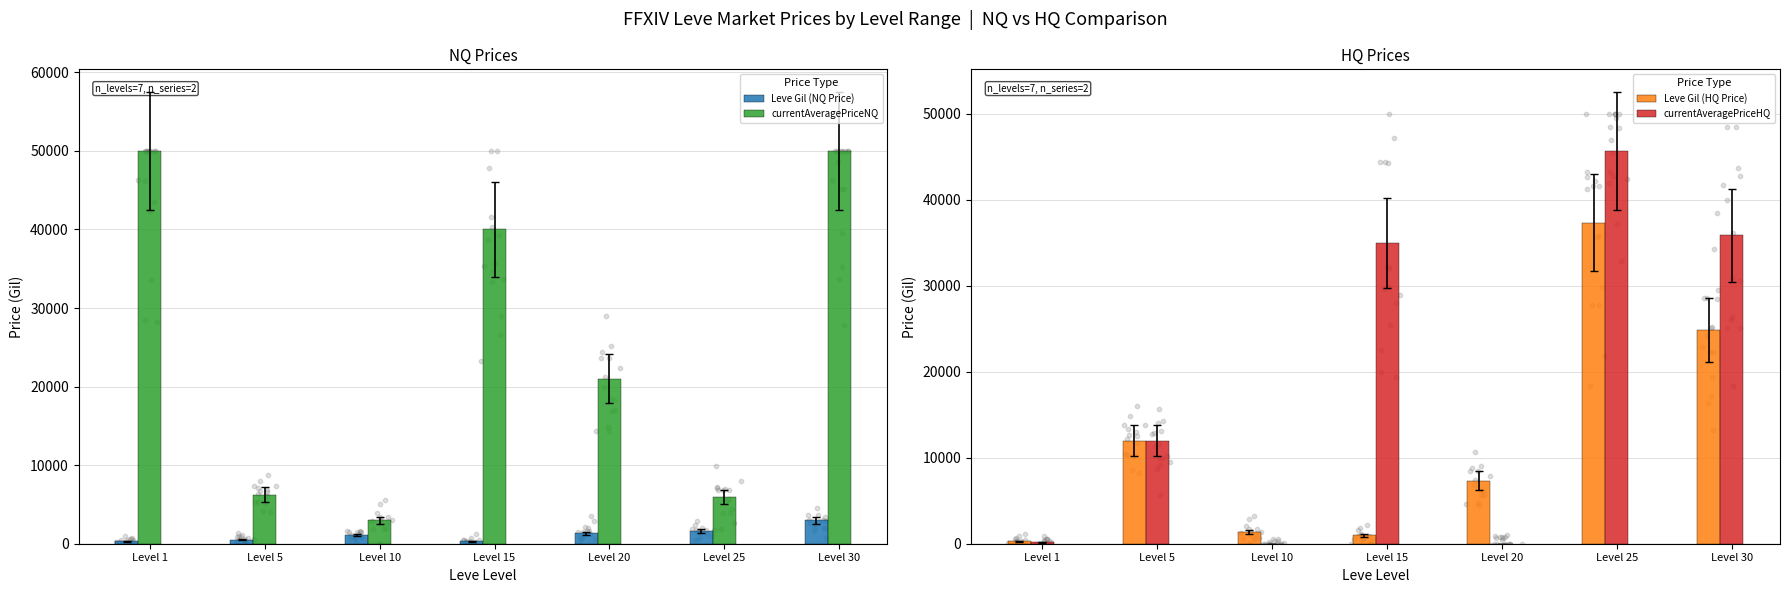

Which series contains the highest Y value?

currentAveragePriceNQ